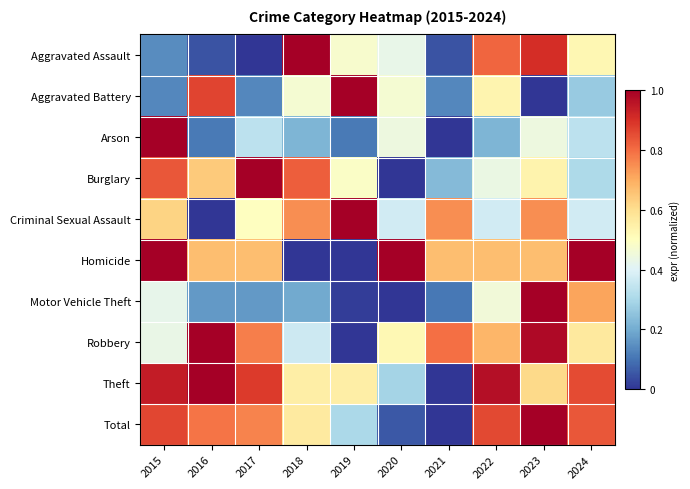

What is the difference between the highest and lowest values at 2024?

0.7